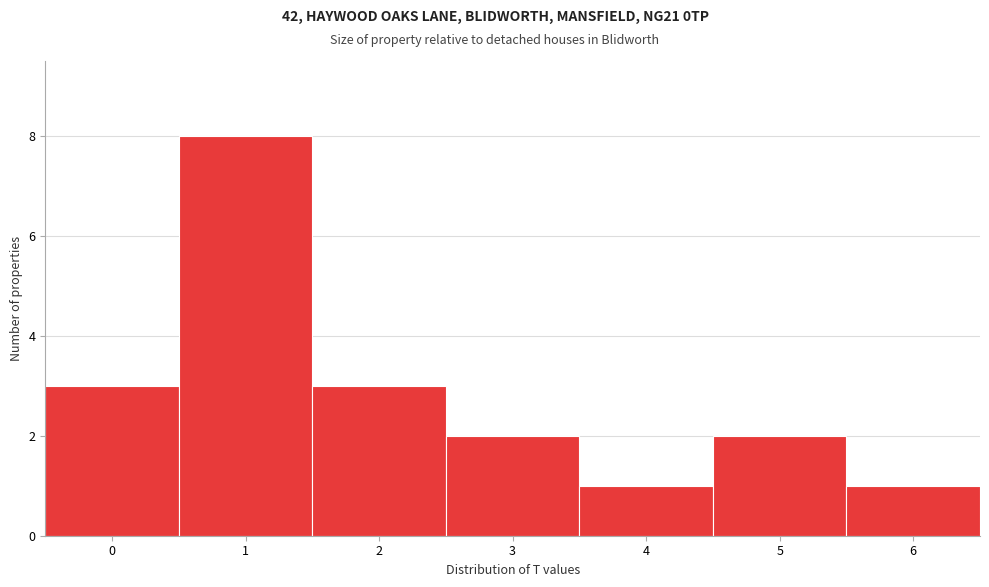

Which range on the x-axis has the tallest bar?

0.5 to 1.5